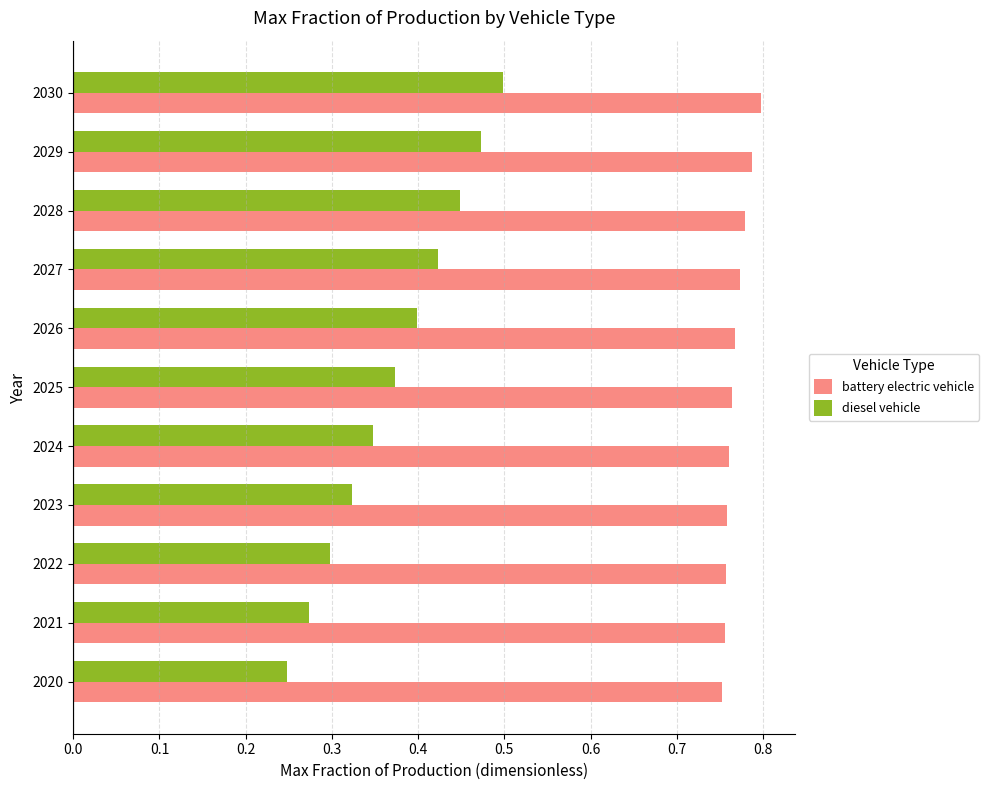

At 2025, list the series in order from smallest to largest.

diesel vehicle, battery electric vehicle